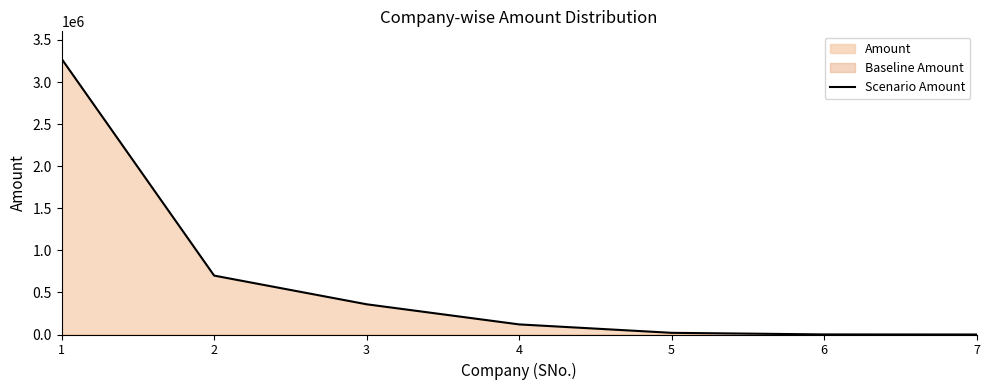

What is the value of the 4th point from the left?

120000